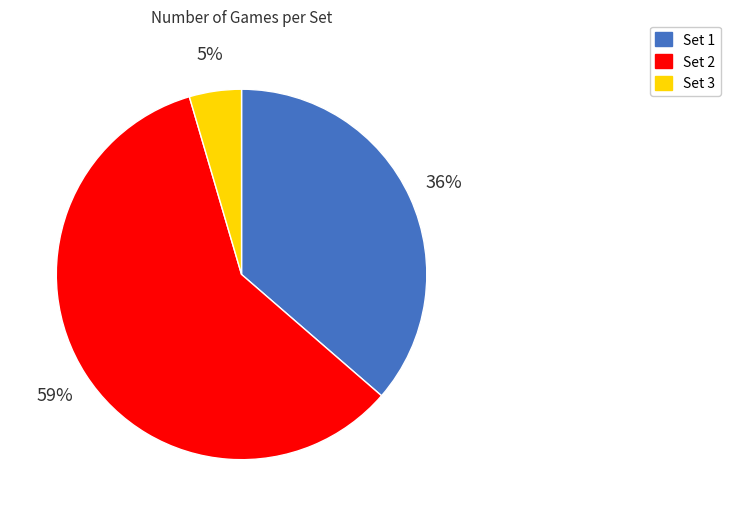

True or false: Set 3 accounts for 5% of the total.

True